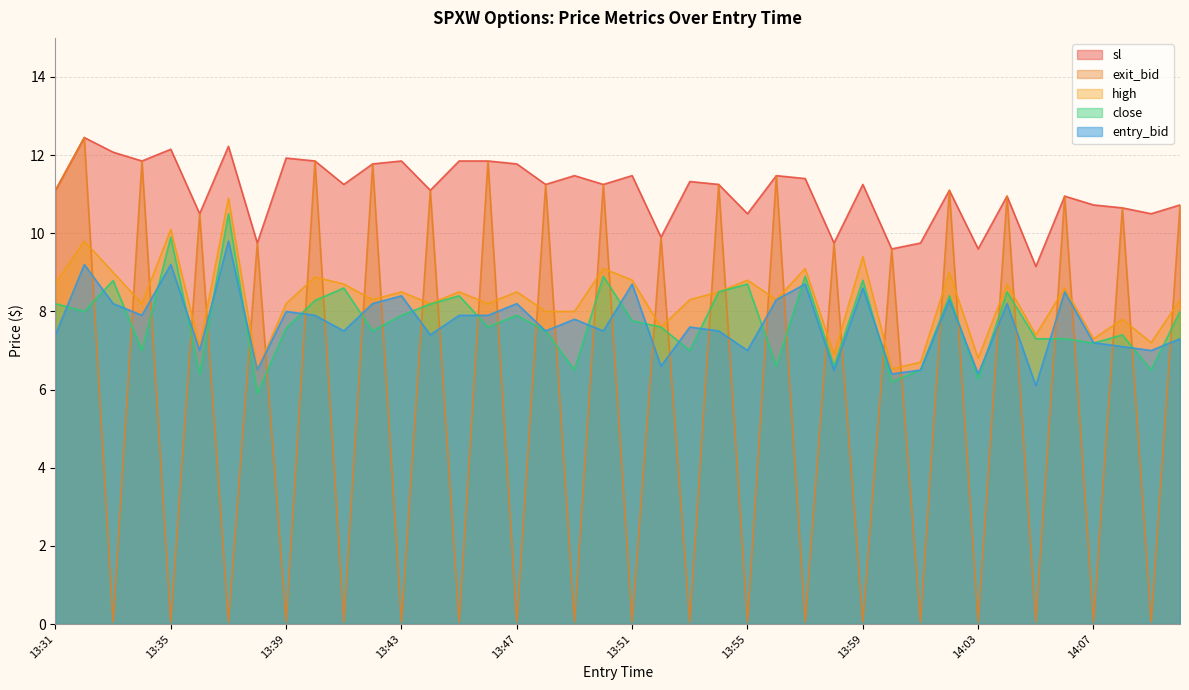

At which category is the sum across all series the highest?

13:32